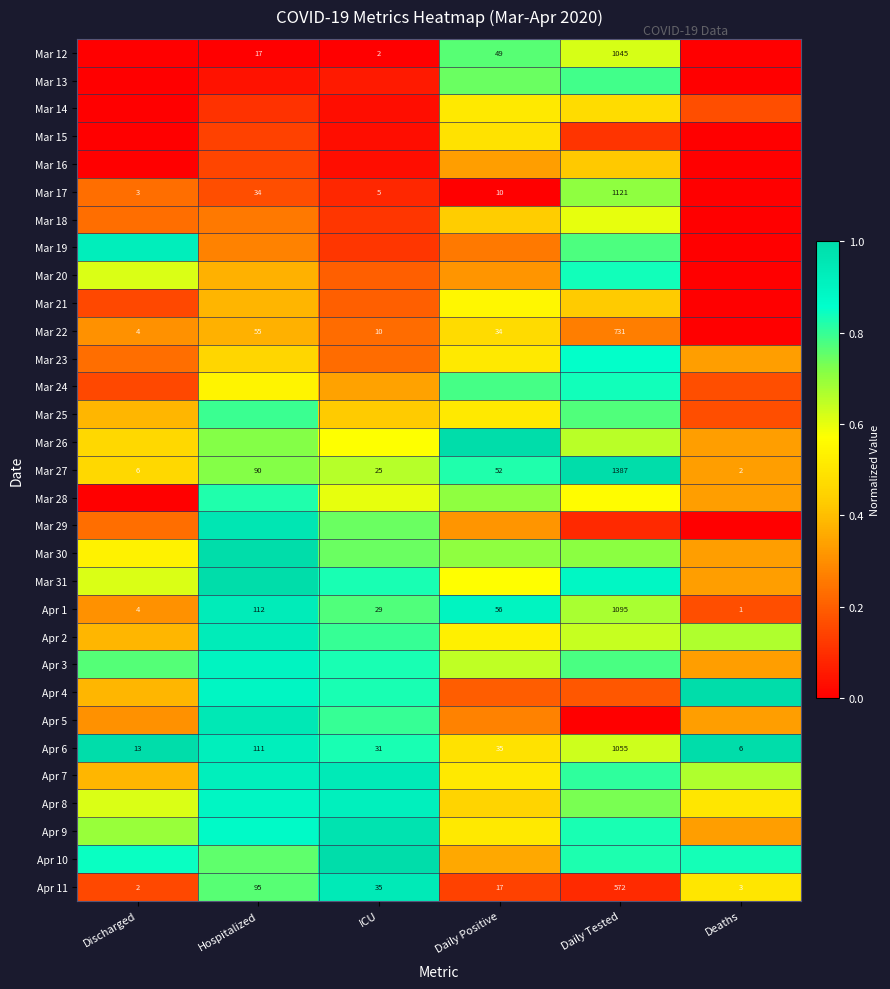

At which label does Apr 6 reach its peak?

Daily Tested